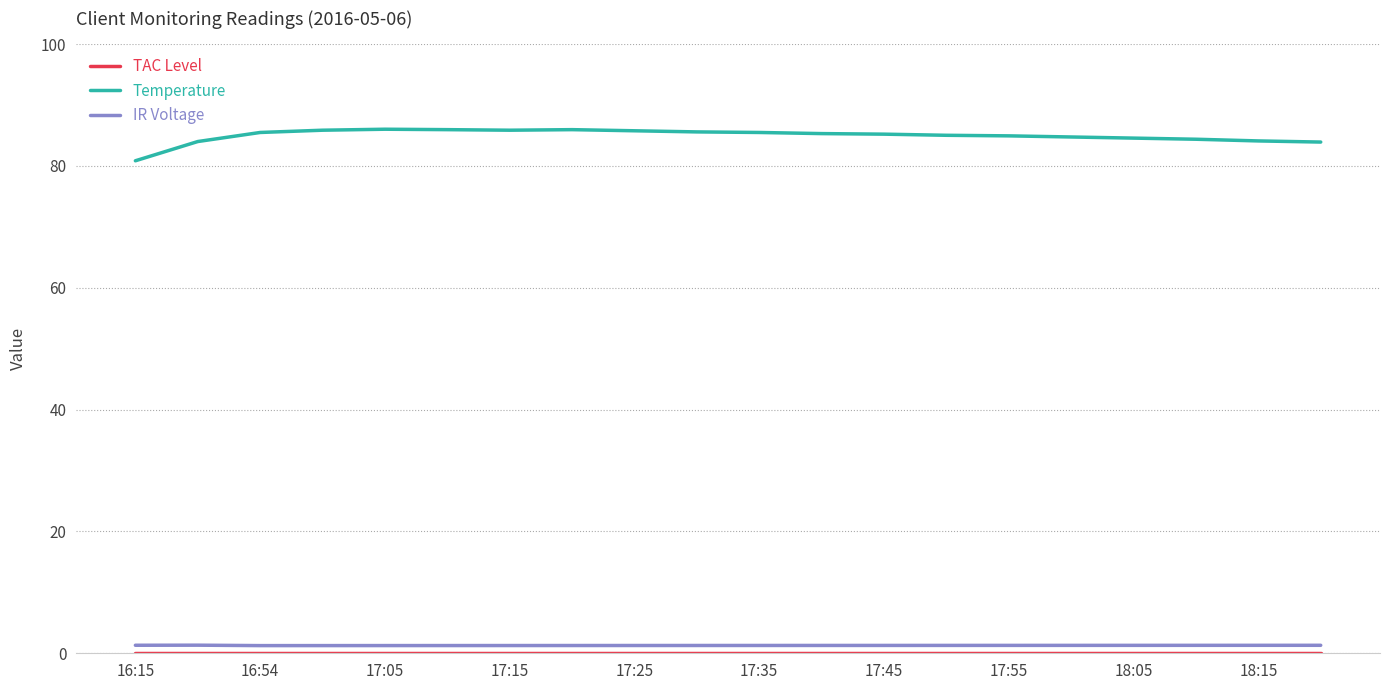

True or false: Temperature and IR Voltage cross at least once.

False